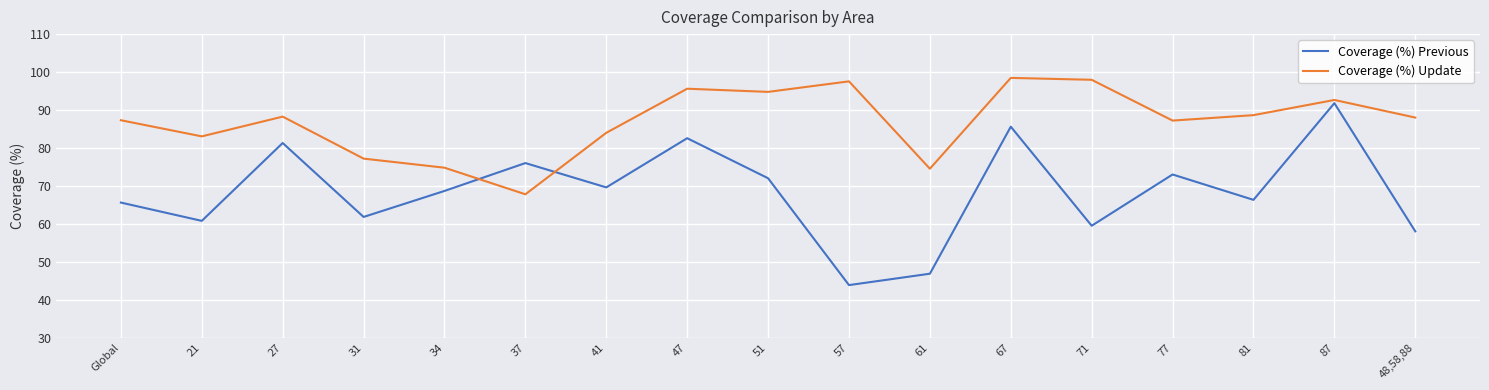

What is the spread (max minus min) of values at 41?

14.4